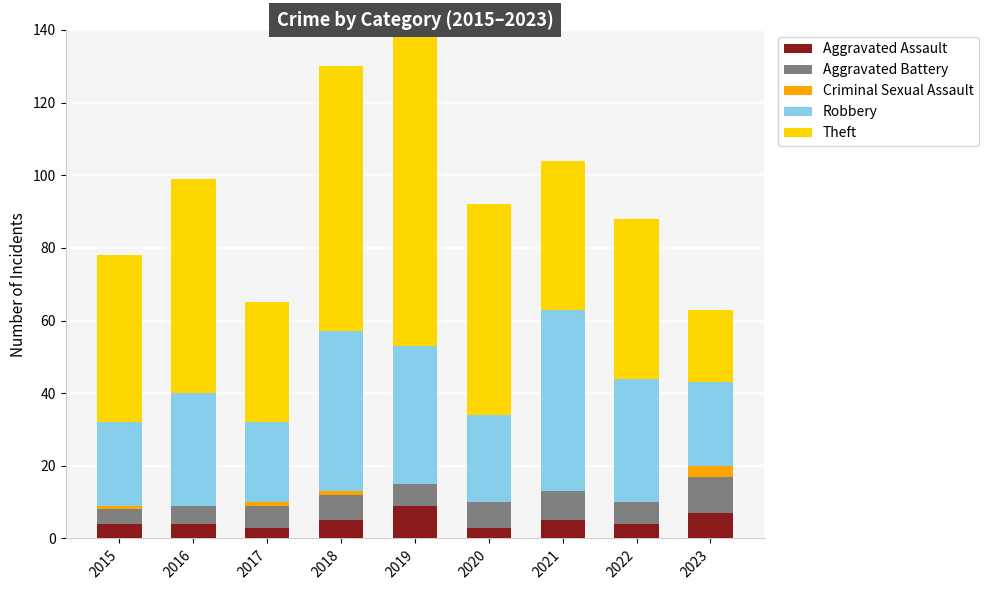

Which series changed the most between 2015 and 2023?

Theft